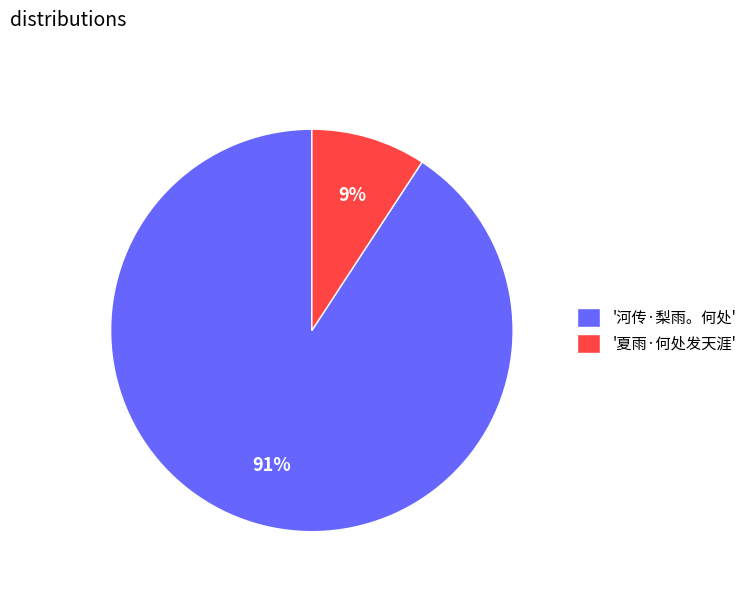

The '夏雨·何处发天涯' slice represents 9% of the pie. True or false?

True